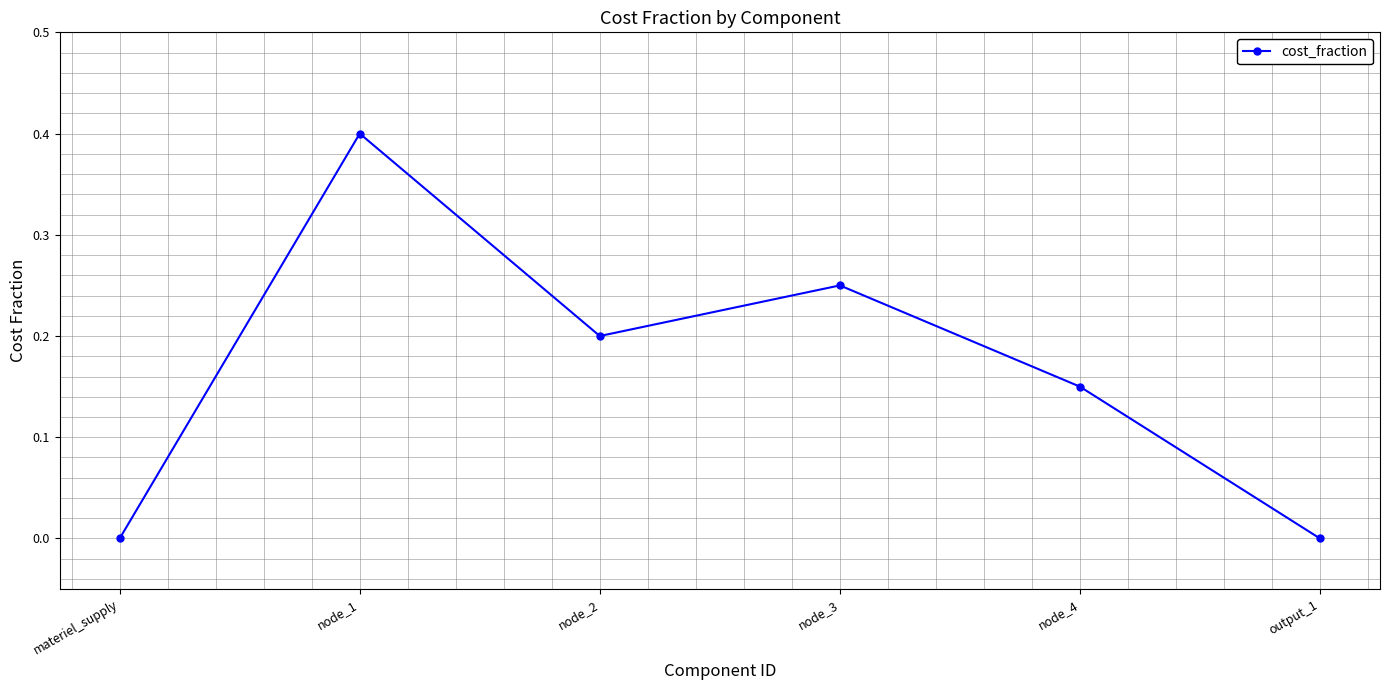

What value does the data have at node_1?

0.4